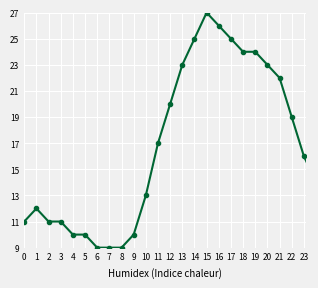

What is the maximum value shown in the chart?

27